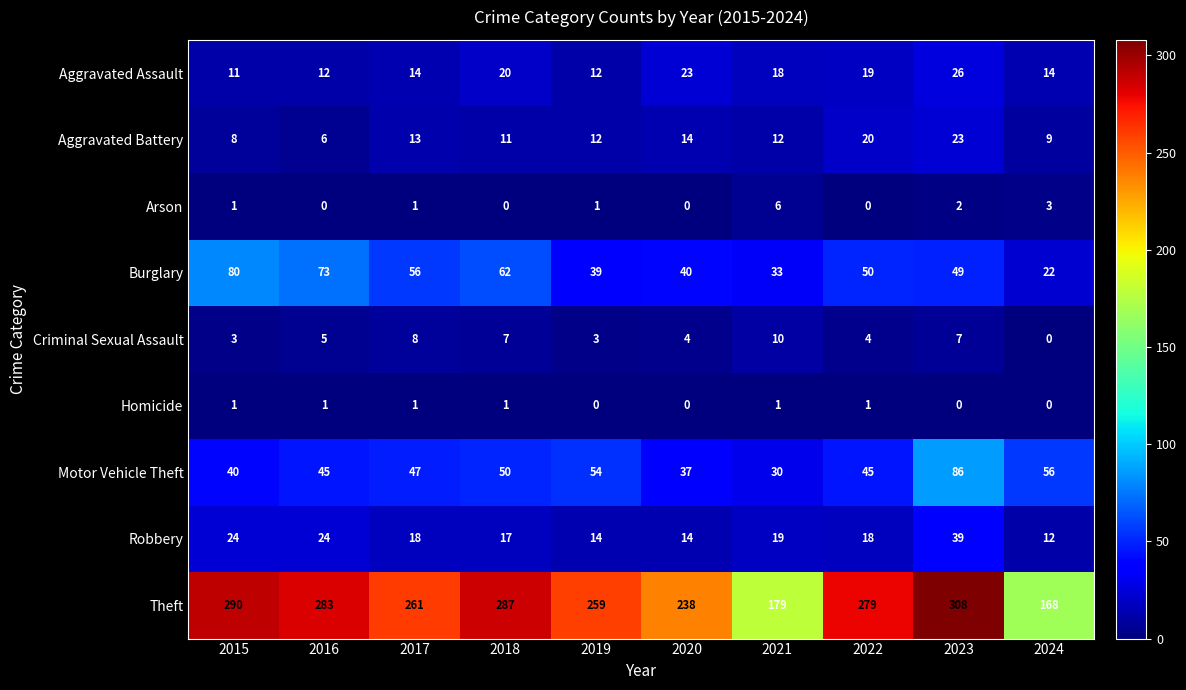

Which label corresponds to the largest value in the chart?

2023